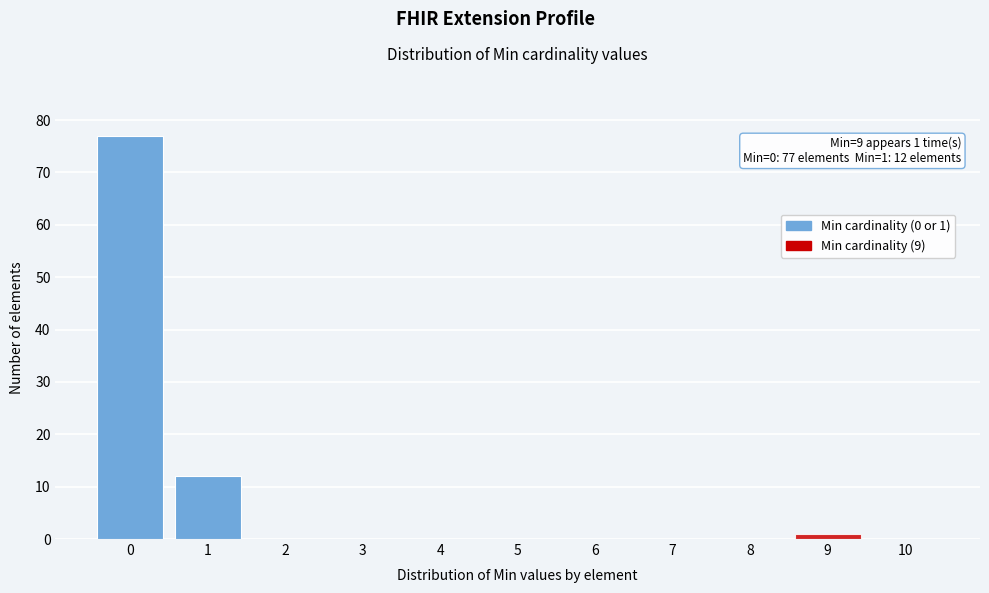

Over which range of the x-axis is the bar tallest?

-0.5 to 0.5